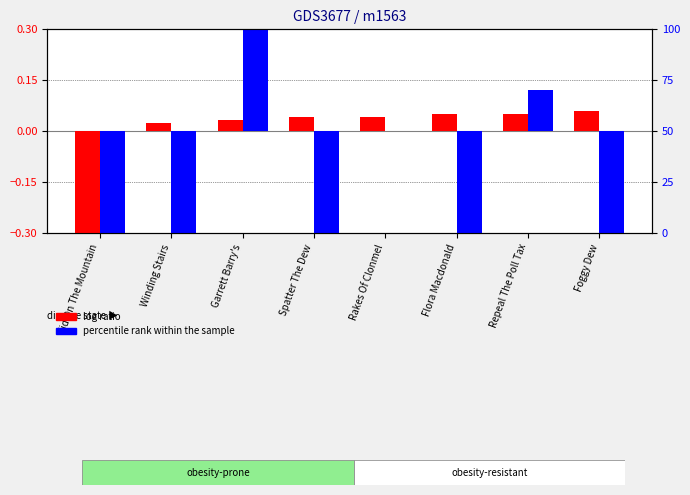

Reading left to right, what are all the values shown in this chart?

log ratio: Kid On The Mountain=-0.3	Winding Stairs=0.0	Garrett Barry's=0.0	Spatter The Dew=0.0	Rakes Of Clonmel=0.0	Flora Macdonald=0.0	Repeal The Poll Tax=0.0	Foggy Dew=0.1
percentile rank within the sample: Kid On The Mountain=-0.3	Winding Stairs=-0.3	Garrett Barry's=0.3	Spatter The Dew=-0.3	Rakes Of Clonmel=0.0	Flora Macdonald=-0.3	Repeal The Poll Tax=0.1	Foggy Dew=-0.3